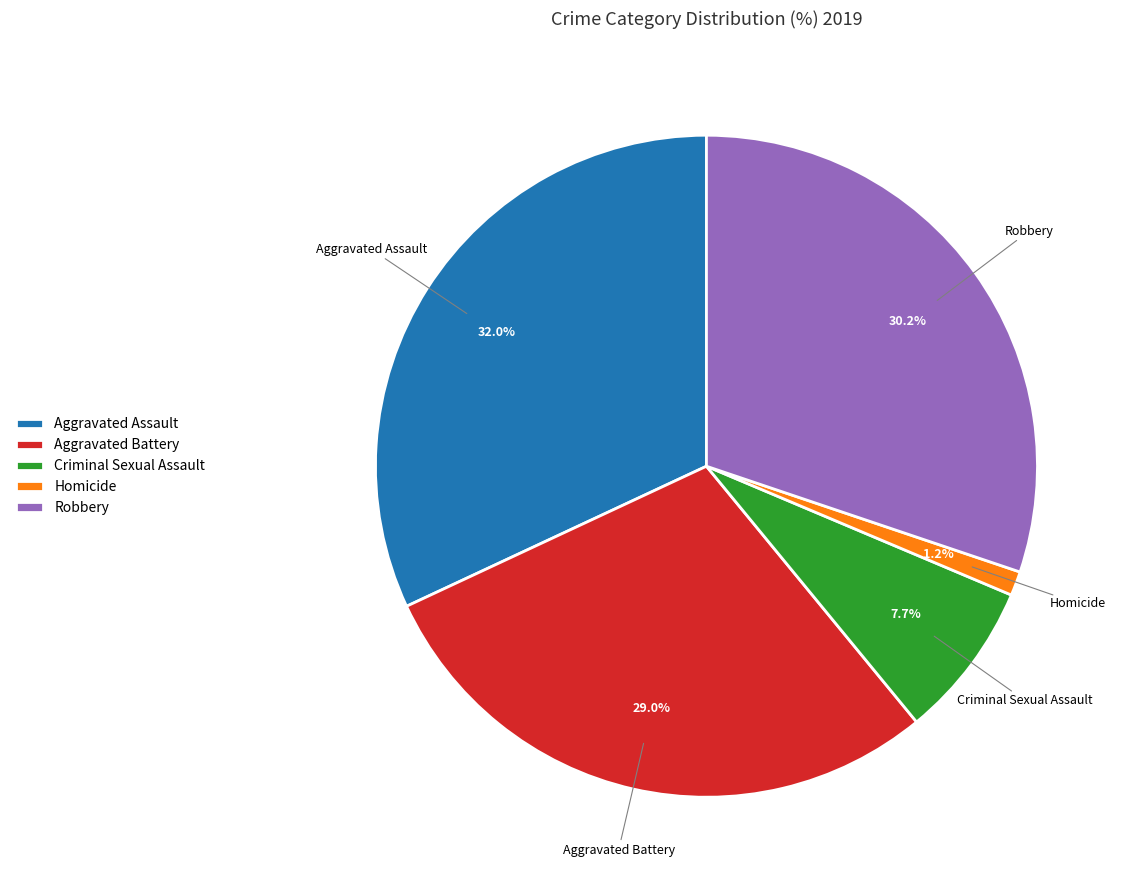

Is there a majority slice in this chart?

No